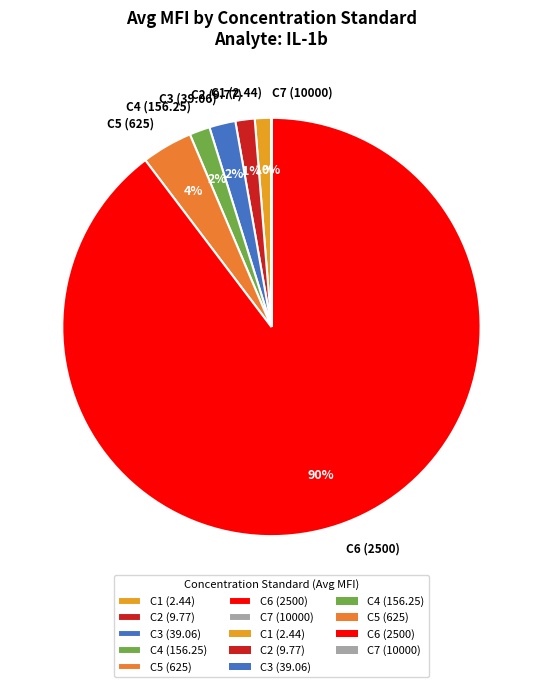

To the nearest percent, what percentage of the pie is C3 (39.06)?

2%